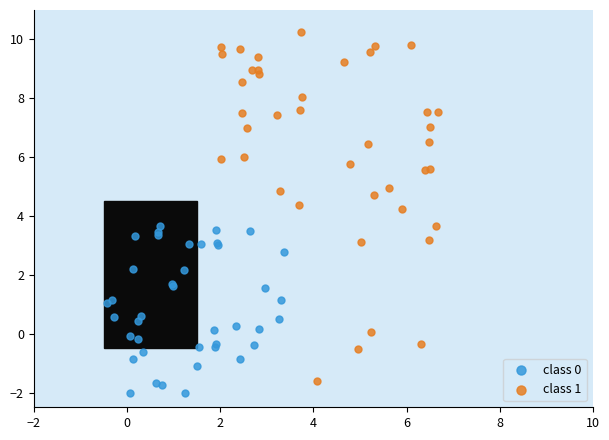

Which series contains the highest Y value?

class 1